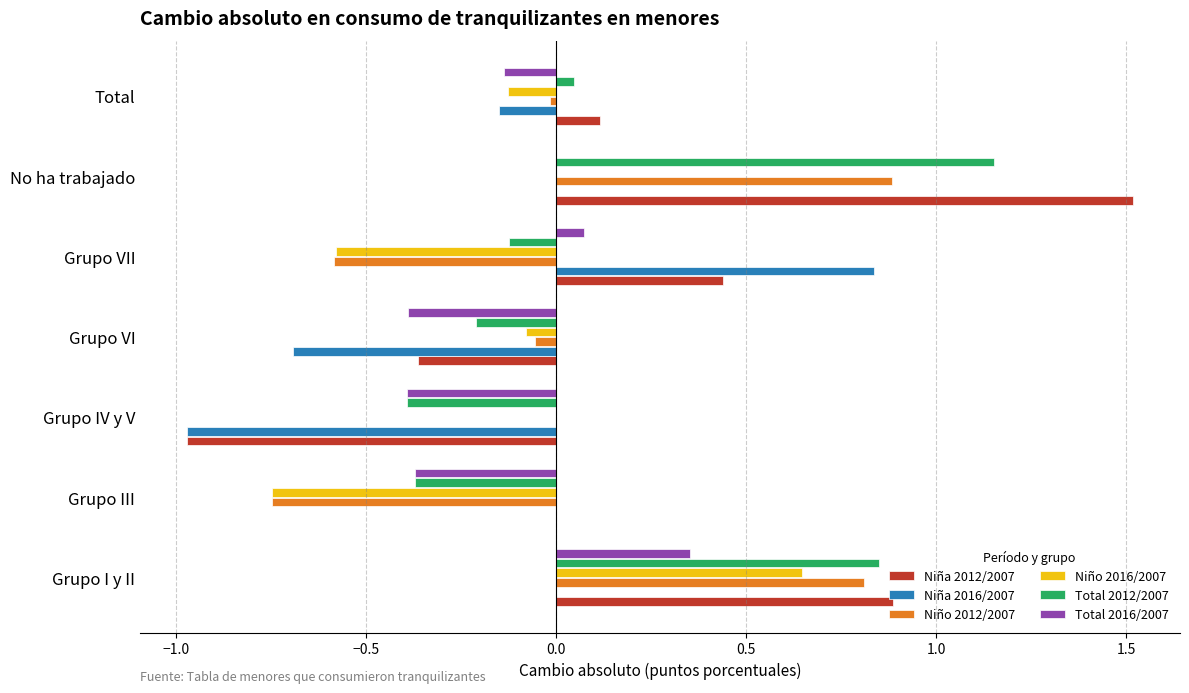

Which series changed the most between Grupo VII and No ha trabajado?

Niño 2012/2007